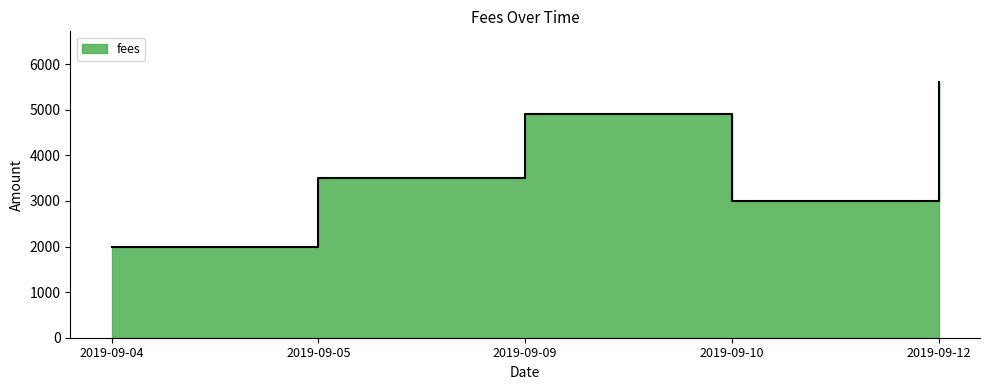

How many values are between 3000 and 4900?

3